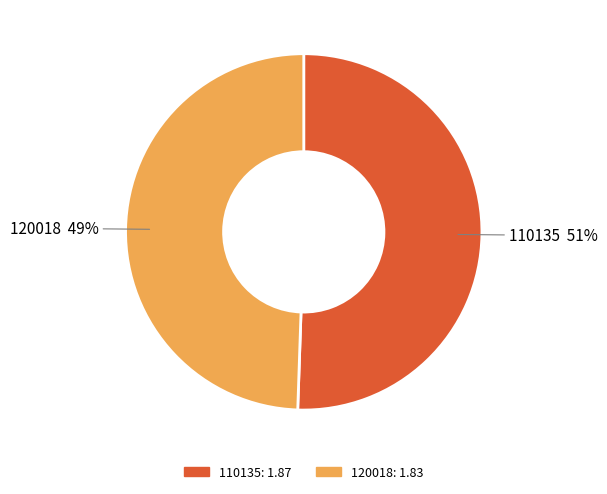

Rank the categories by value from lowest to highest.

120018, 110135